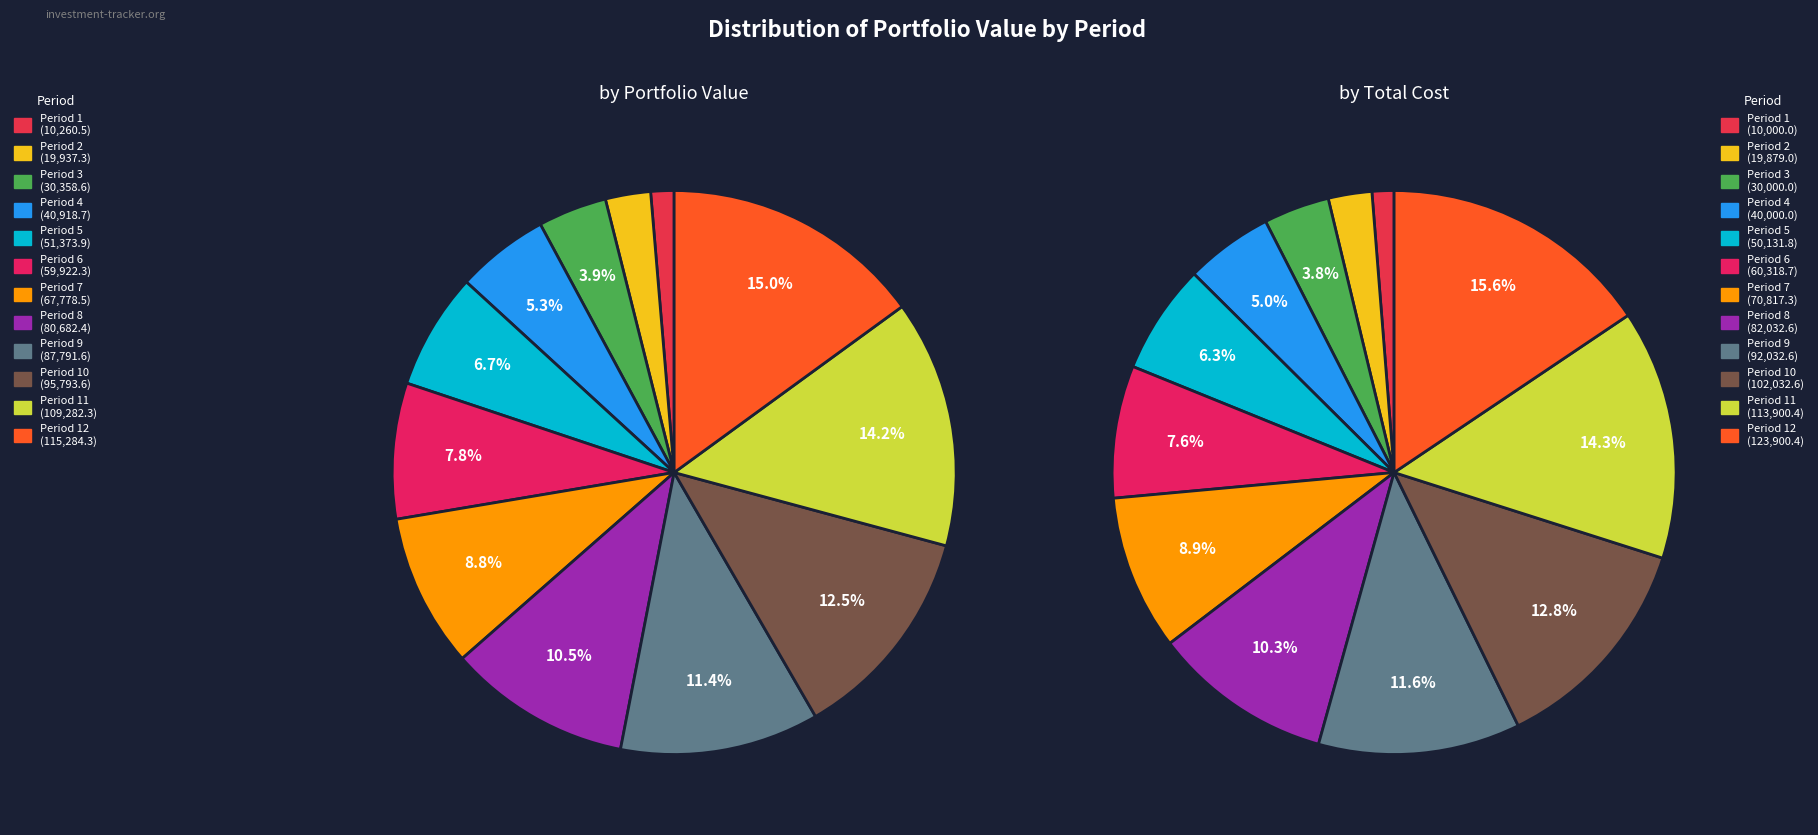

How many segments does this pie chart have?

12